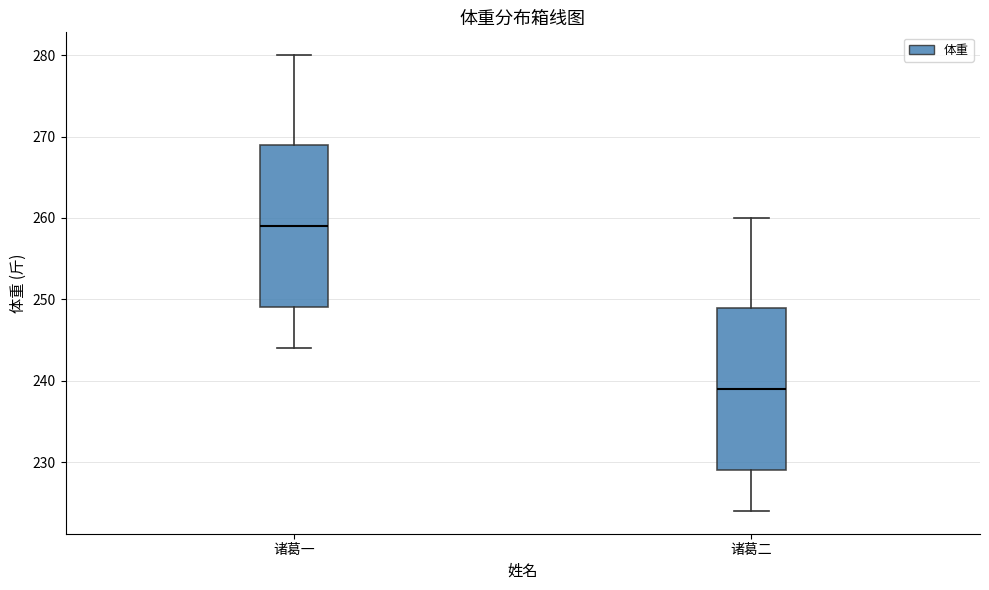

Reading left to right, read every box against the y-axis: the position of its median line, the range the box covers, and the ends of its whiskers. The values are not printed on the chart, so give them approximately, as read against the axis.

诸葛一: median 259, box 249 to 269, whiskers 244 to 280
诸葛二: median 239, box 229 to 249, whiskers 224 to 260